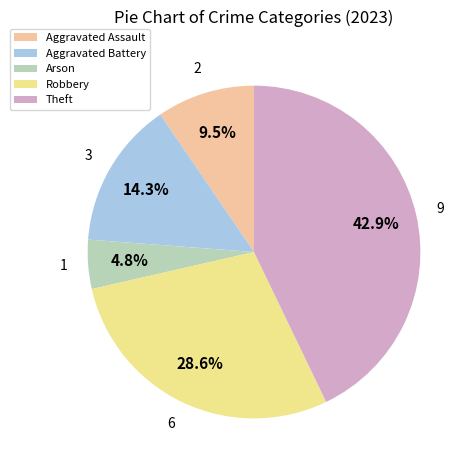

Is the sum of Robbery and Aggravated Assault greater than half?

No